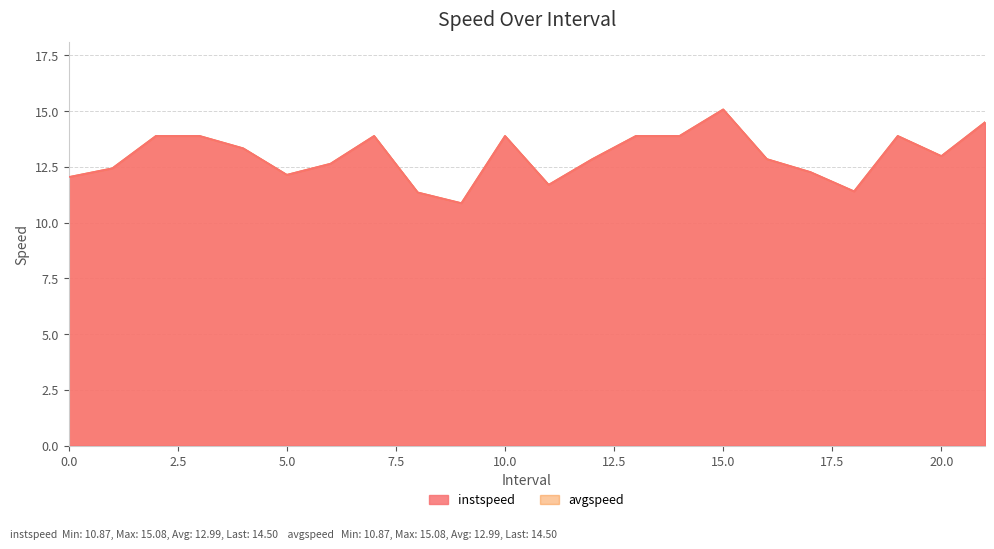

Is the value of avgspeed at 7.0 greater than the value of instspeed at 14.0?

No